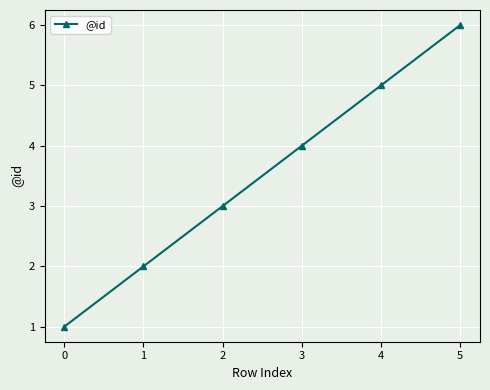

Is it true that the value at 2 is 3?

True